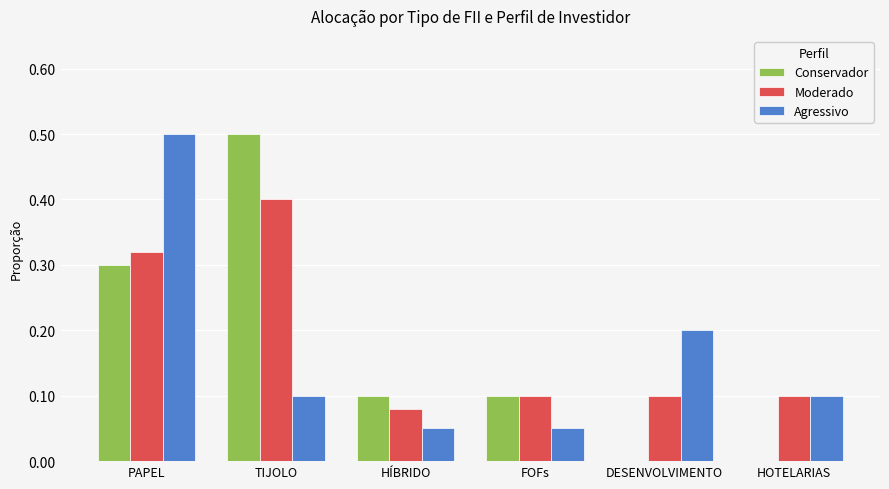

At which category is the sum across all series the highest?

PAPEL